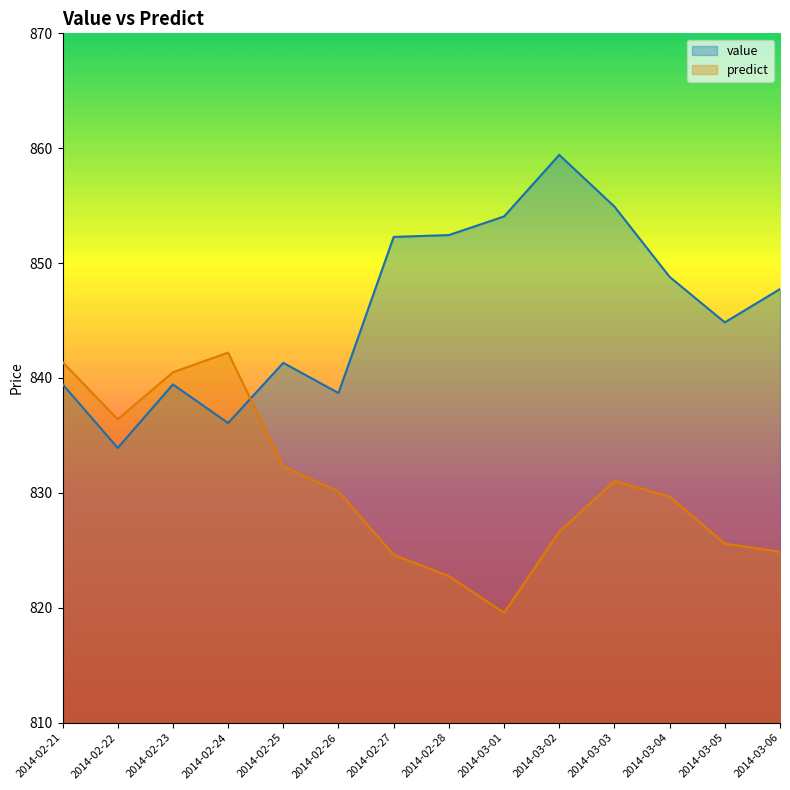

Where is the first local minimum for predict?

2014-02-22